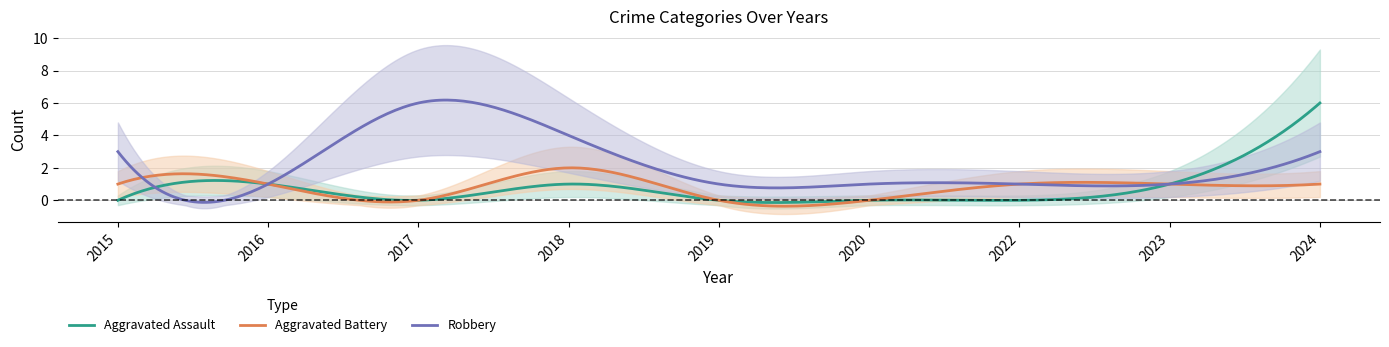

At which label is Robbery closest to 3?

2015